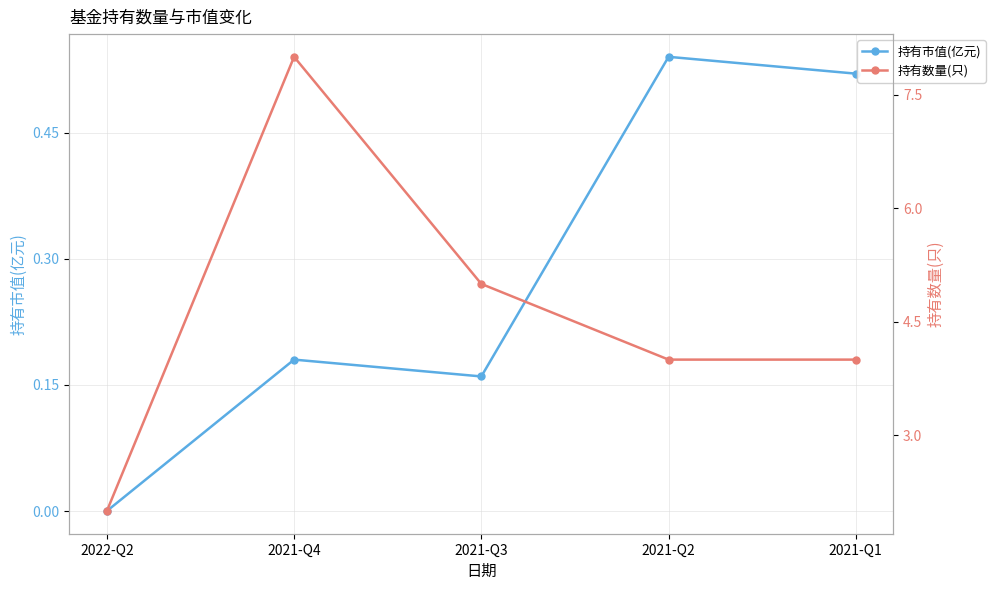

Reading left to right, transcribe all the data shown in this chart.

持有市值(亿元): 0.0	0.2	0.2	0.5	0.5
持有数量(只): 2.0	8.0	5.0	4.0	4.0